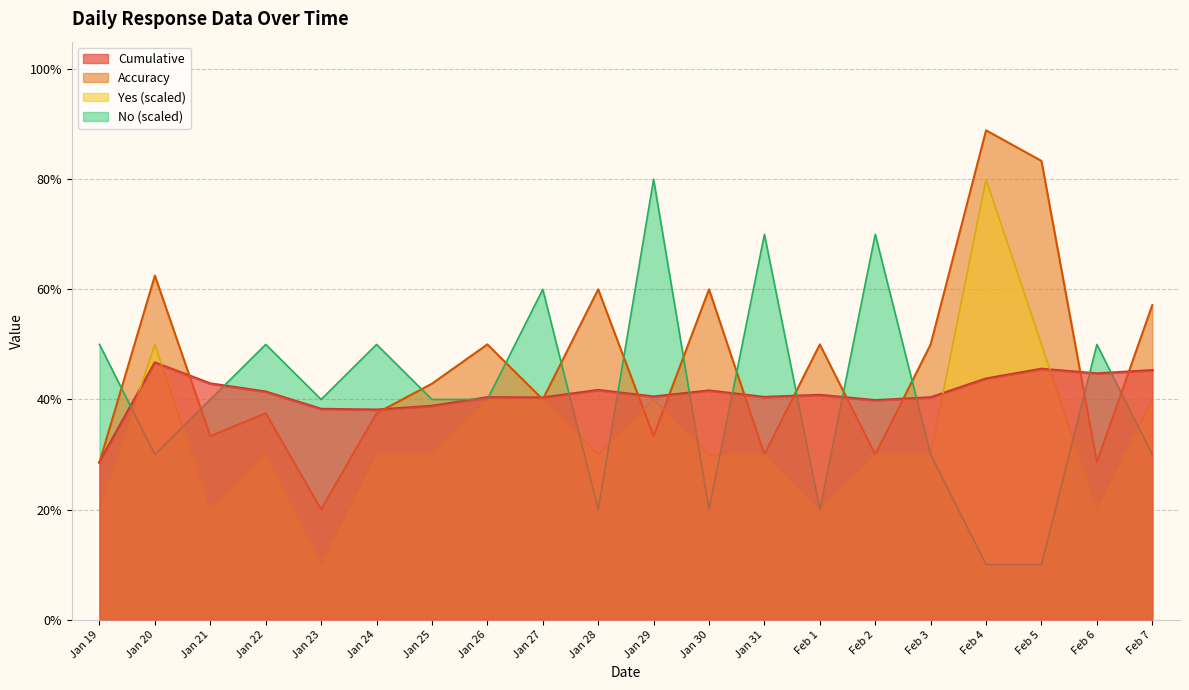

At which category does No reach its first local peak?

Jan 22